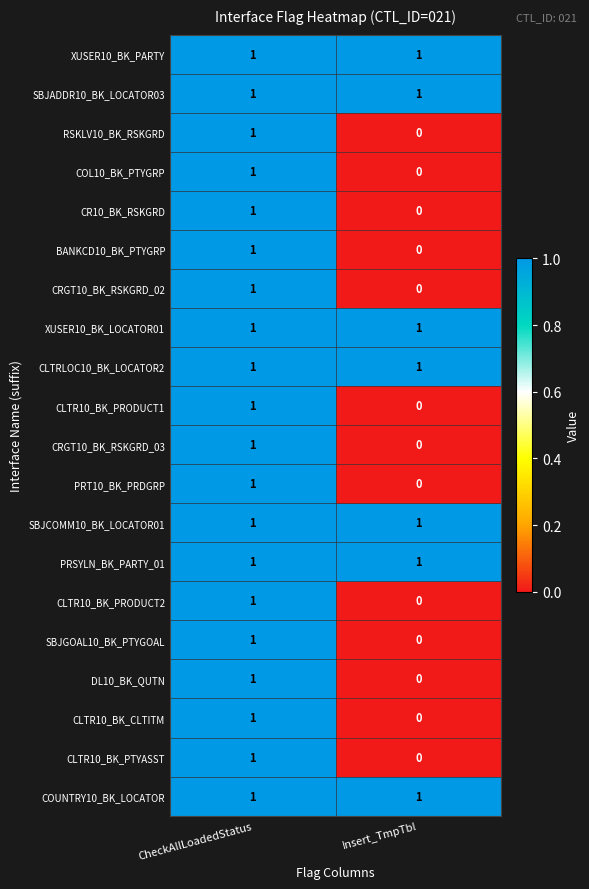

Is it true that BANKCD10_BK_PTYGRP equals 2 at CheckAllLoadedStatus?

False